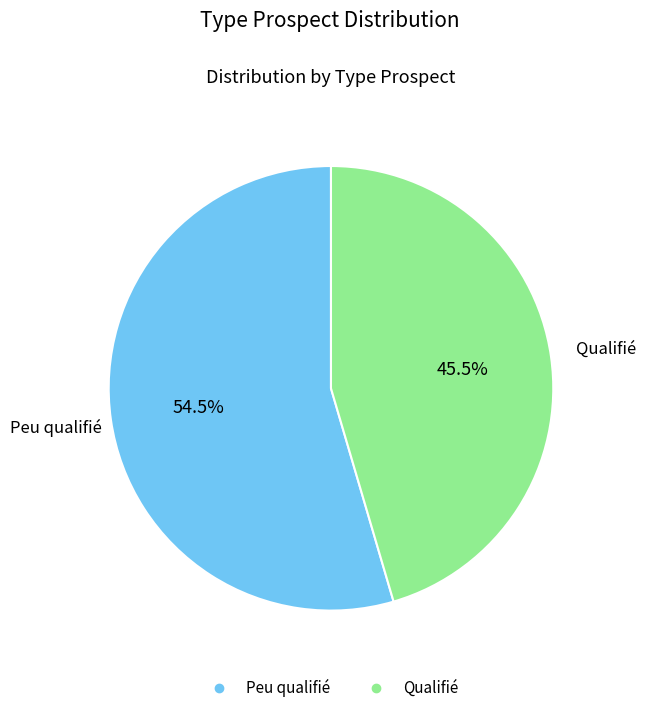

Which has a higher value, Qualifié or Peu qualifié?

Peu qualifié